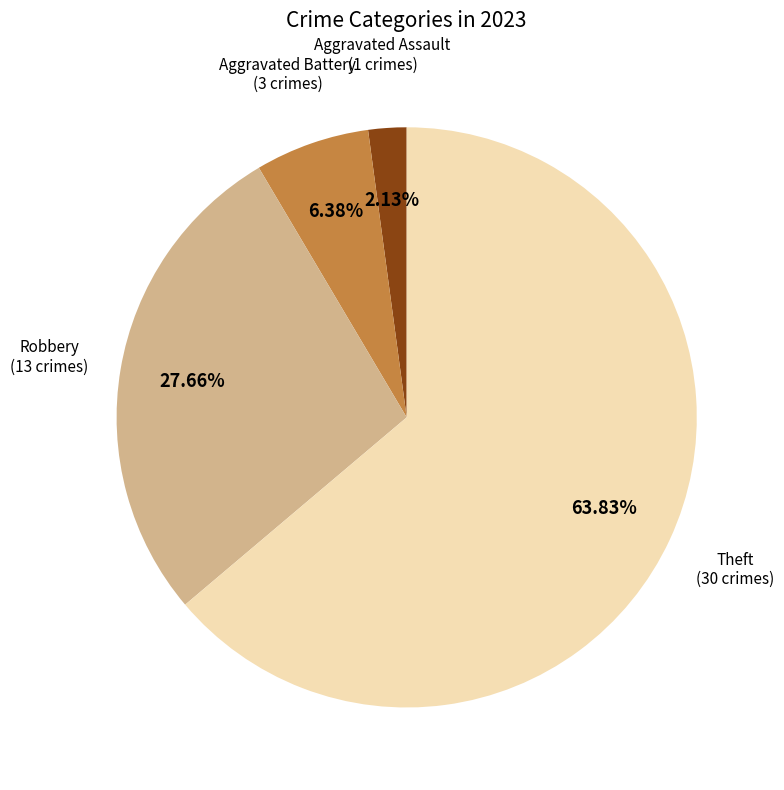

Is there any slice that represents more than half of the pie?

Yes